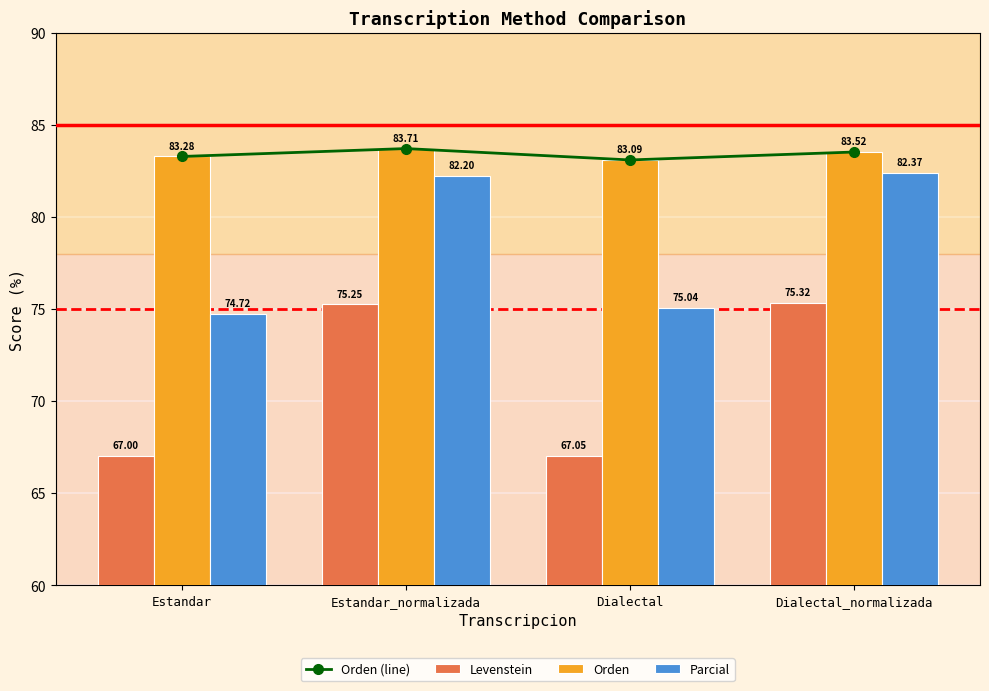

Reading right to left, list all the values displayed in this chart.

Orden (line): 83.5	83.1	83.7	83.3
Levenstein: 75.3	67.0	75.2	67.0
Orden: 83.5	83.1	83.7	83.3
Parcial: 82.4	75.0	82.2	74.7